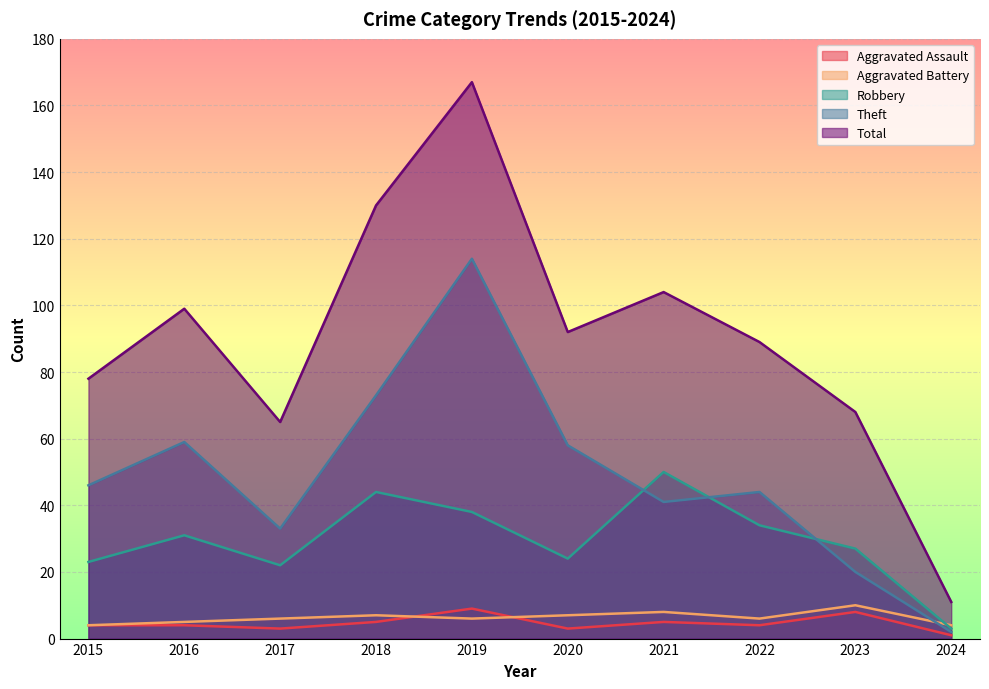

In Robbery, how many points are lower than both neighbors (excluding endpoints)?

2